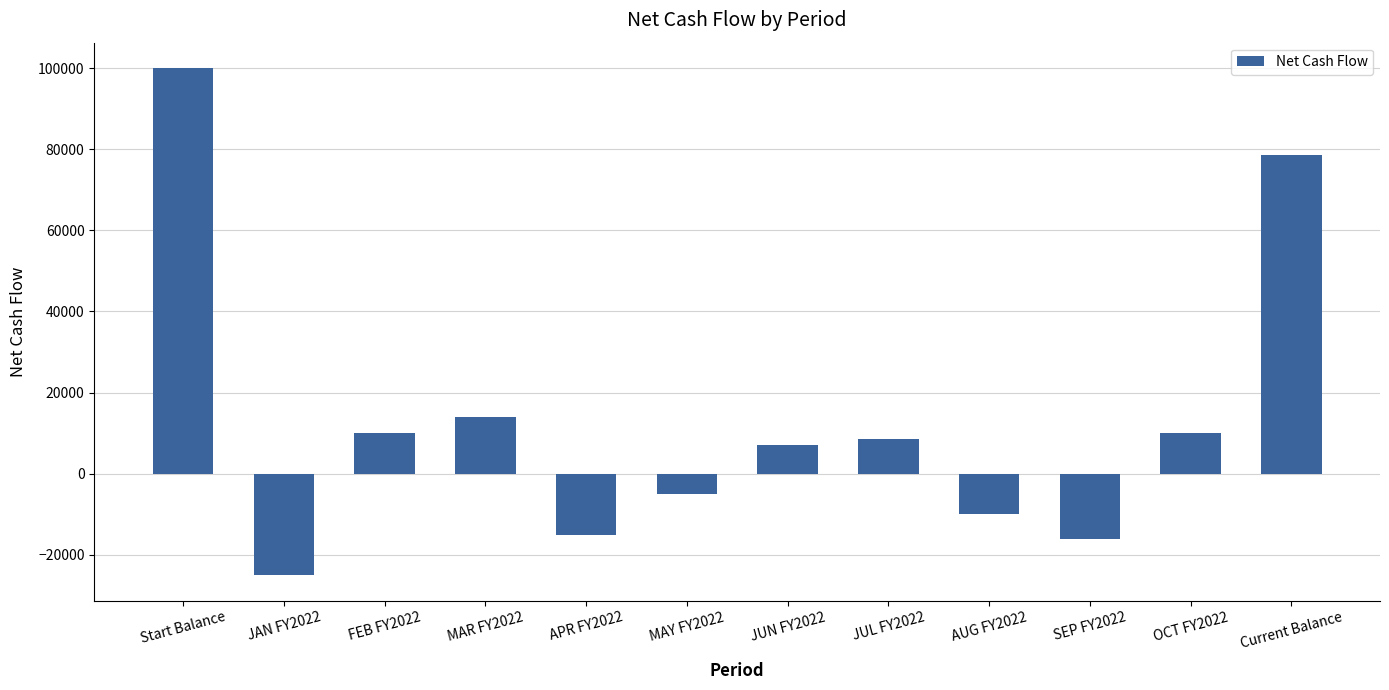

Where is the data nearest to the value 37500?

MAR FY2022